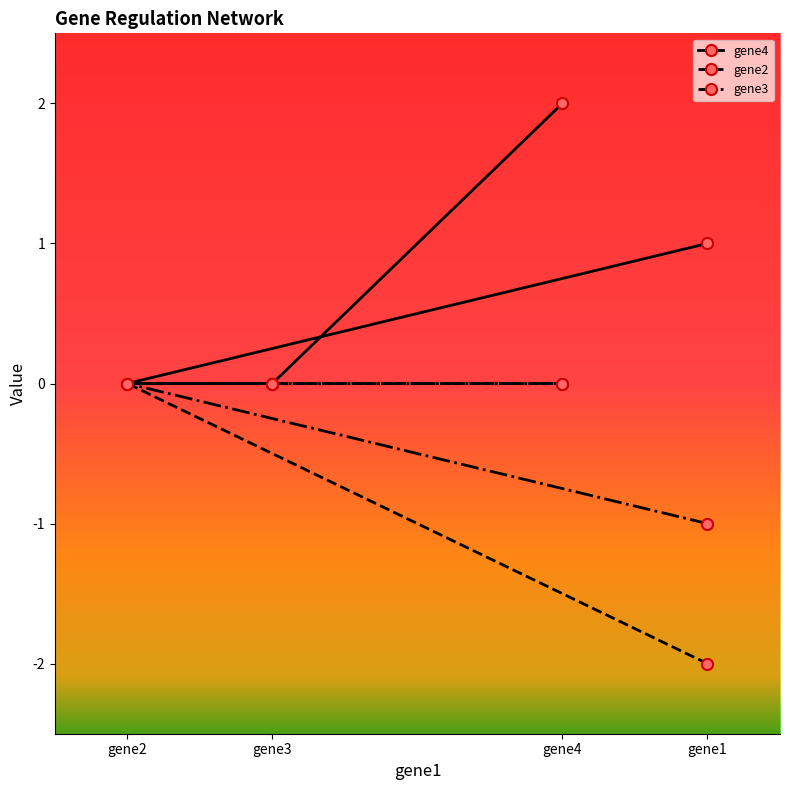

True or false: gene4 and gene3 intersect in this chart.

False